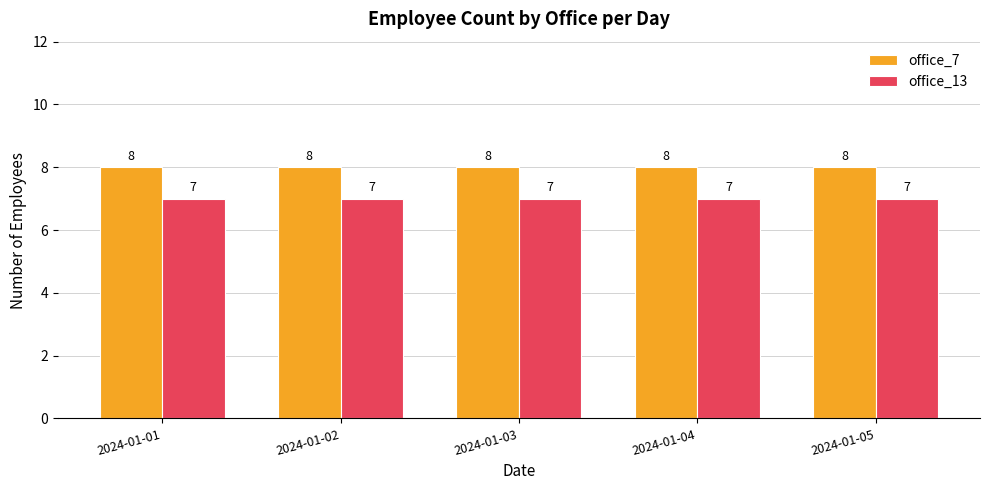

Is the value of office_7 at 2024-01-04 greater than the value of office_13 at 2024-01-04?

Yes